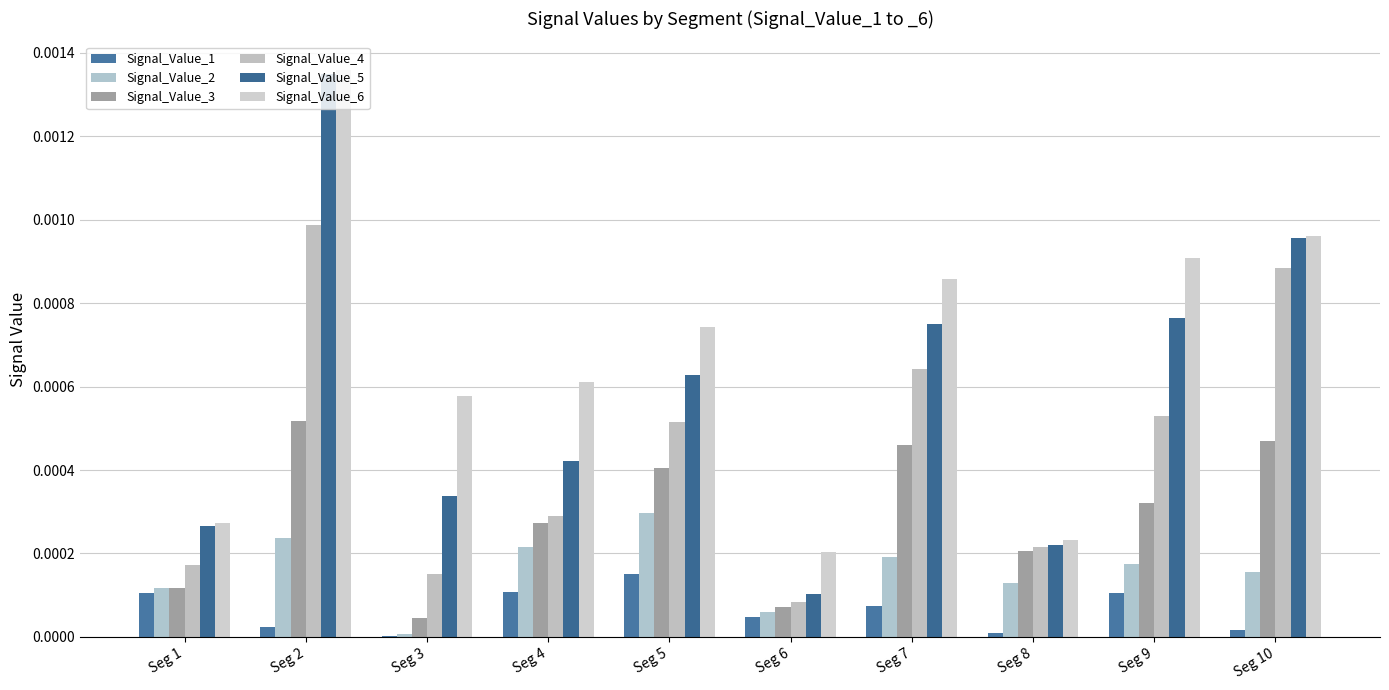

Rank the series at Seg 3 from highest to lowest value.

Signal_Value_6, Signal_Value_5, Signal_Value_4, Signal_Value_3, Signal_Value_2, Signal_Value_1